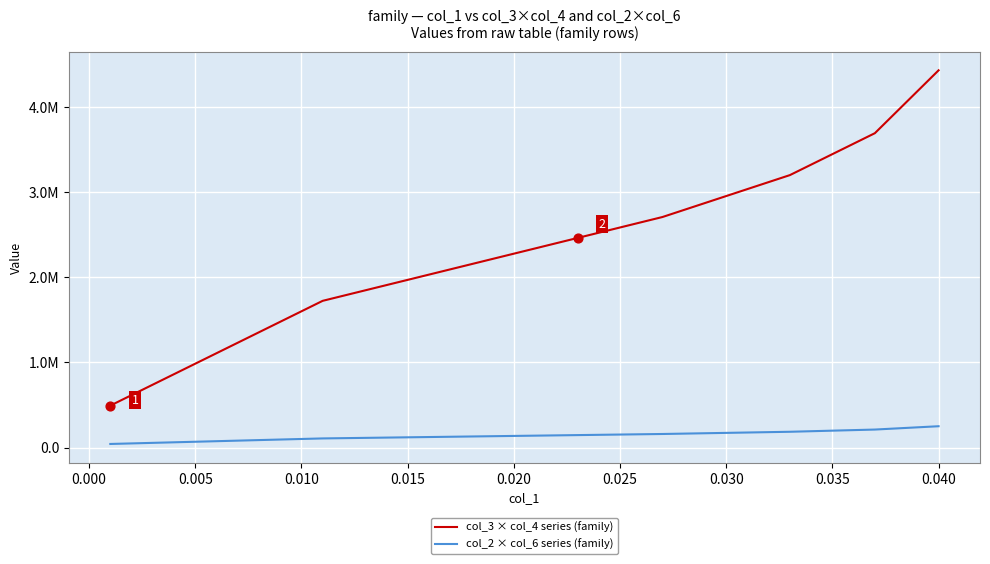

Which series has the largest total across all categories?

col_3 × col_4 series (family)